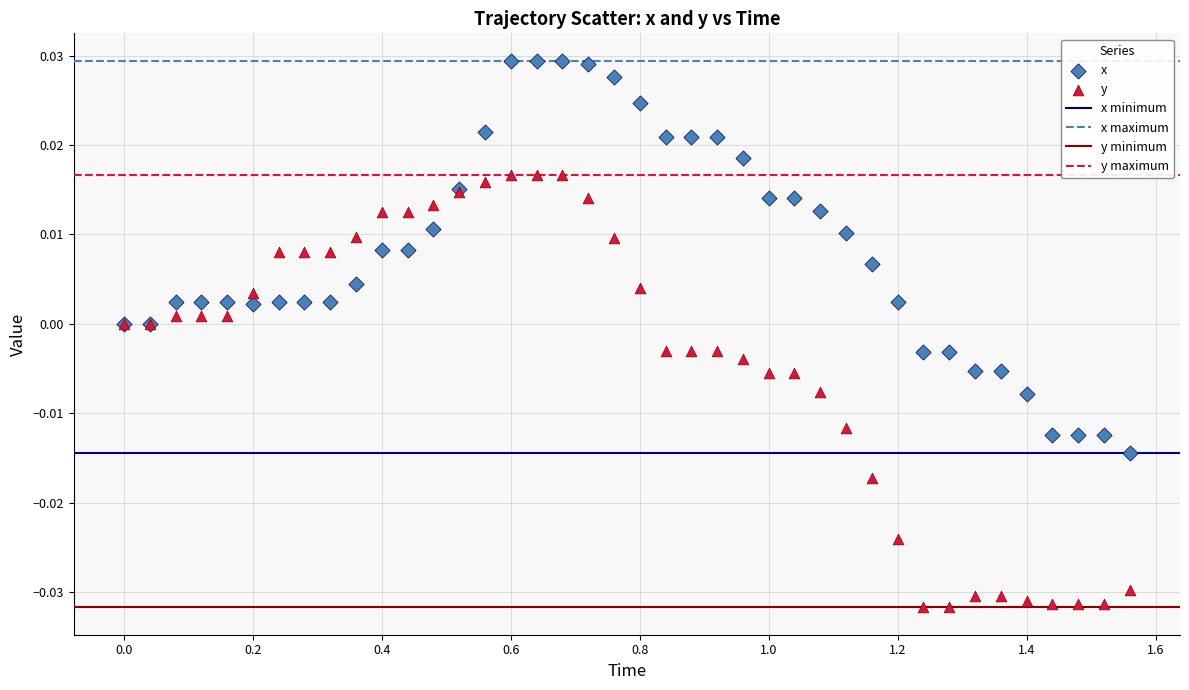

Which series has the widest spread of Y values?

y